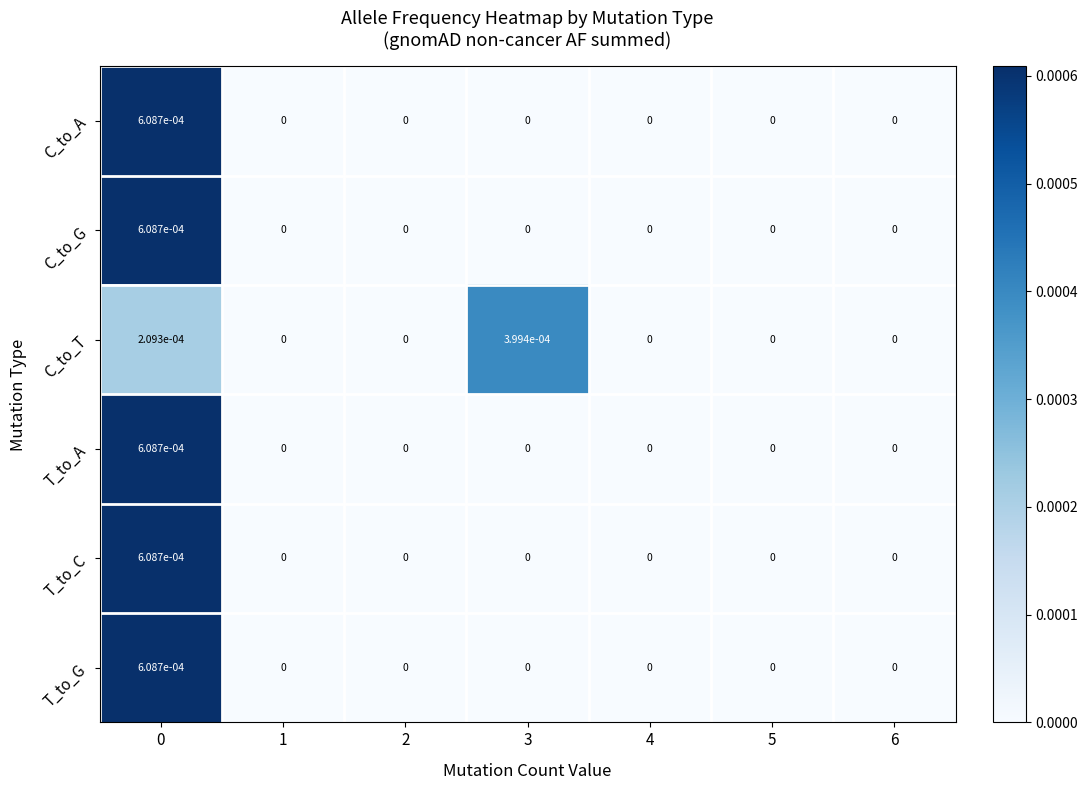

The C_to_T series shows 0.0 at 6. True or false?

True